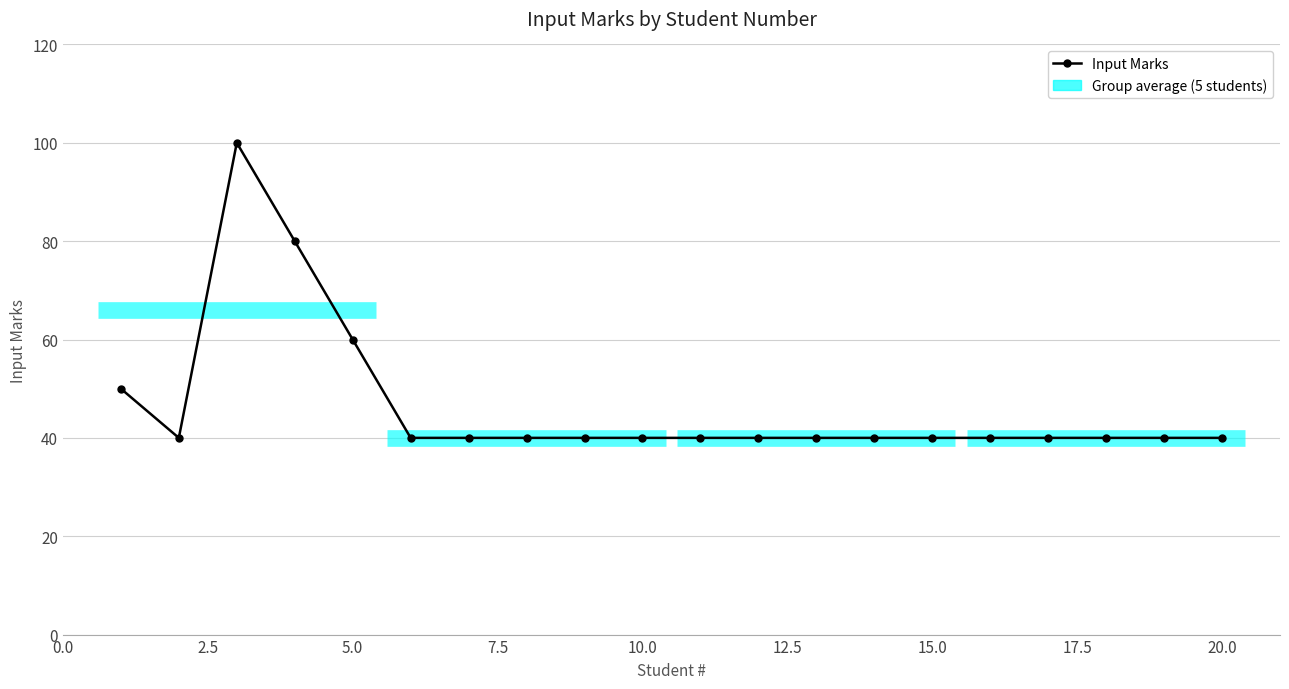

What is the minimum value shown in the chart?

40